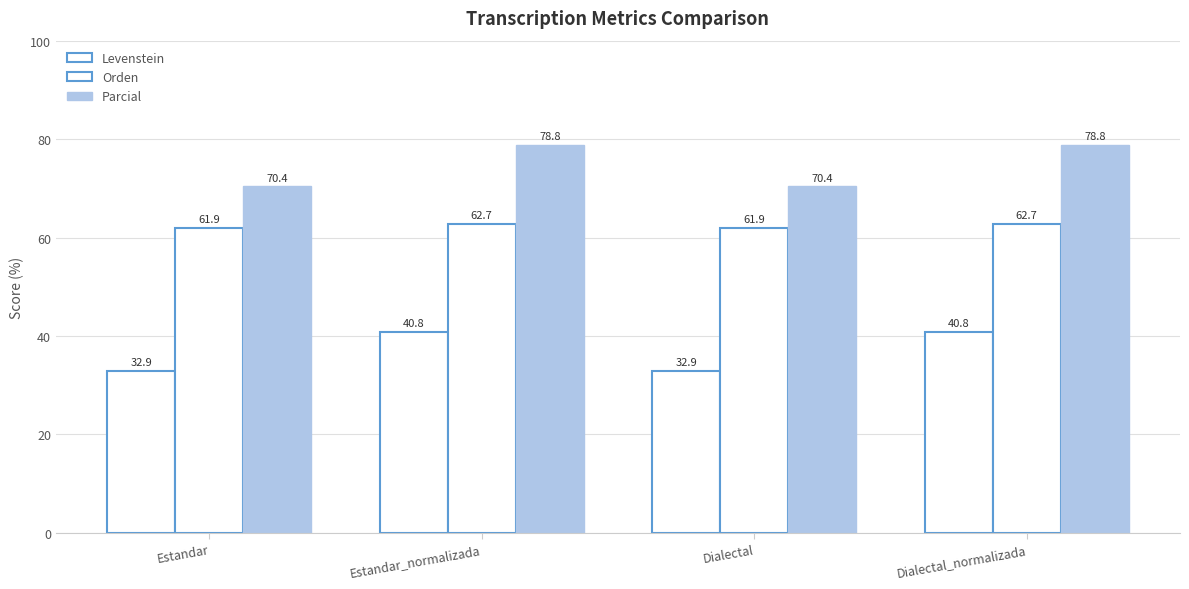

What is the label of the 3rd bar from the left?

Dialectal